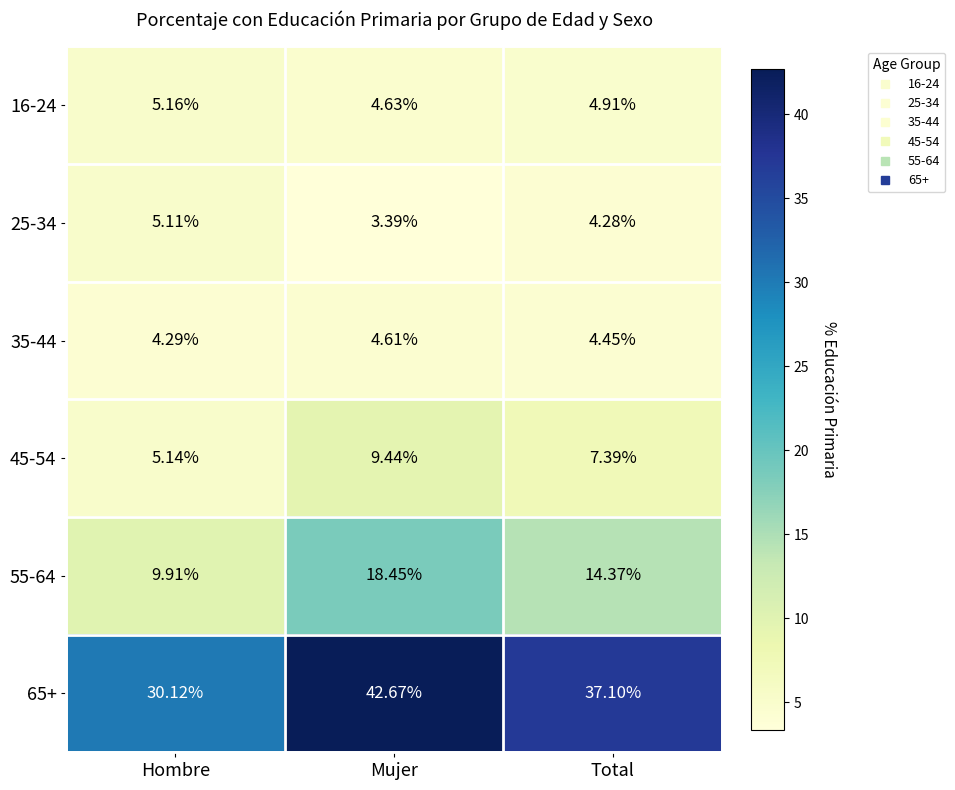

List the labels in order of 65+ value, largest first.

Mujer, Total, Hombre